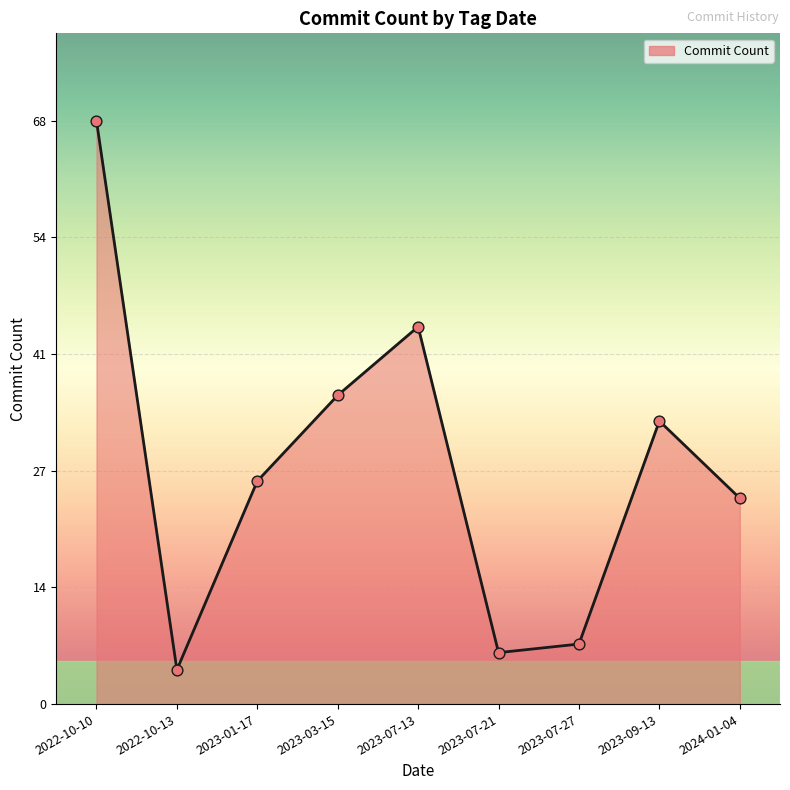

Which has a higher value, 2023-07-27 or 2022-10-10?

2022-10-10